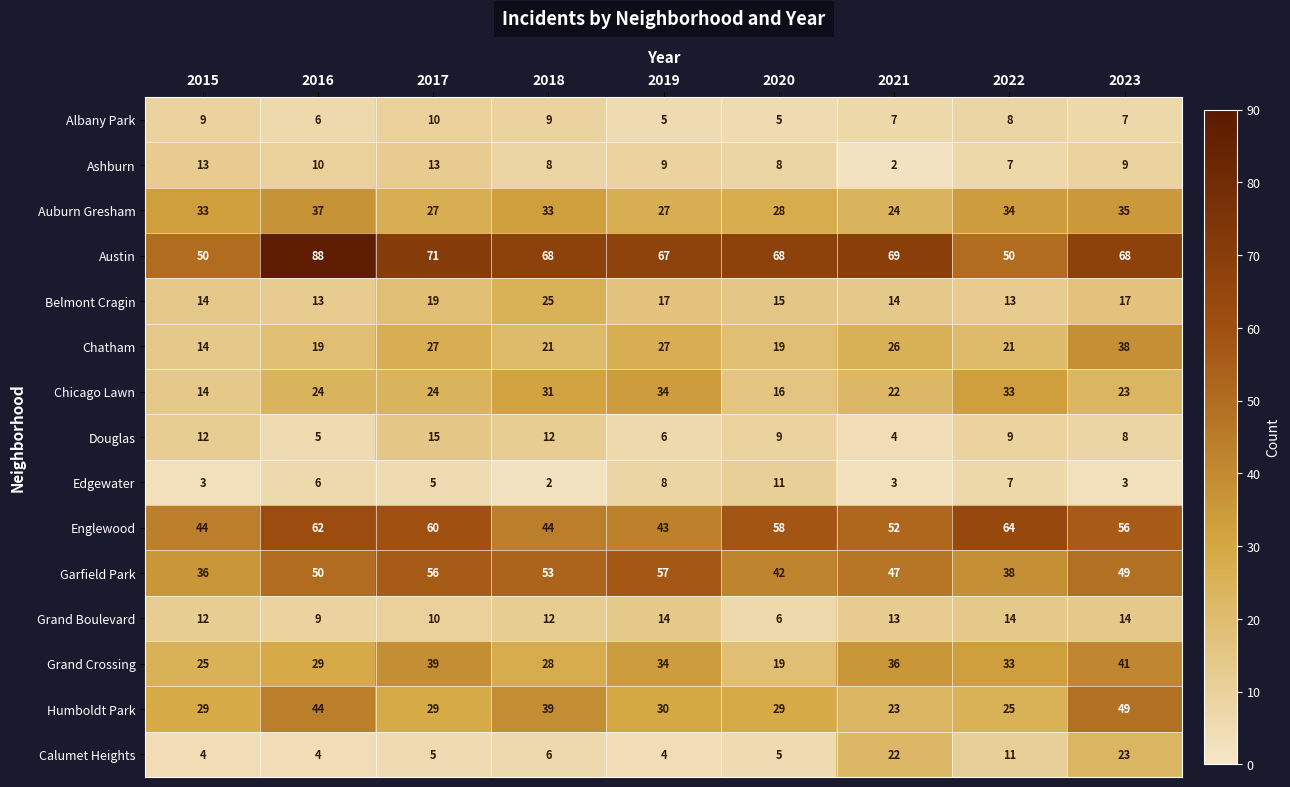

True or false: Austin has a value of 118 at 2019.

False